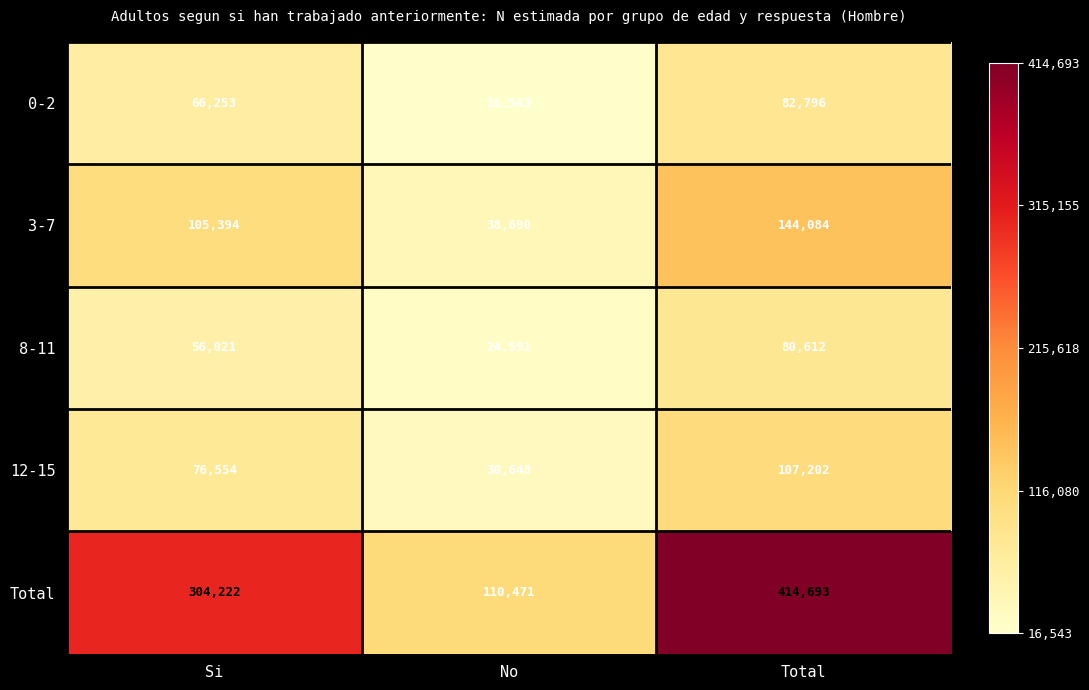

Rank the series at No from highest to lowest value.

Total, 3-7, 12-15, 8-11, 0-2